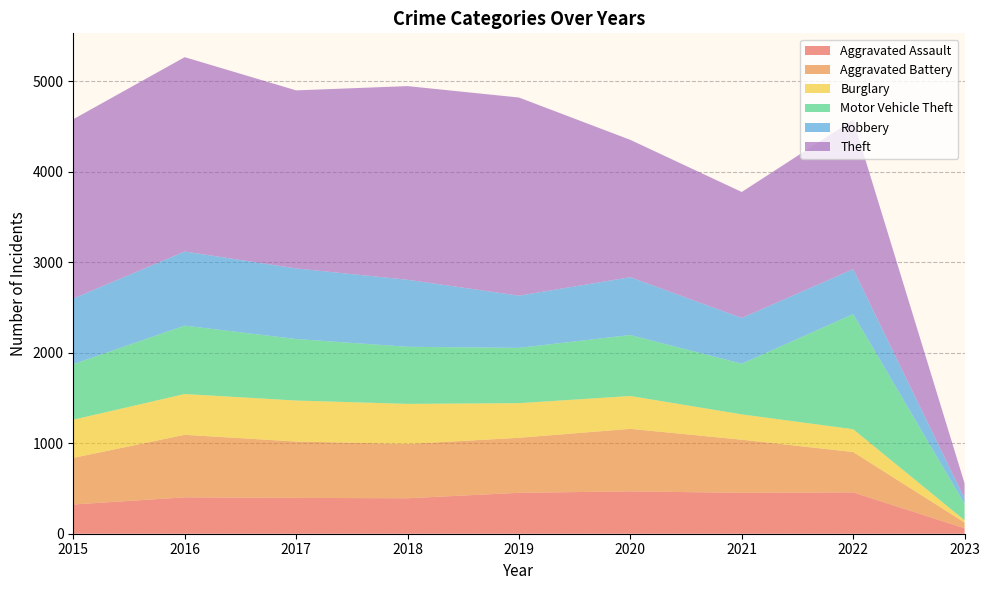

What is the smallest value displayed?

25